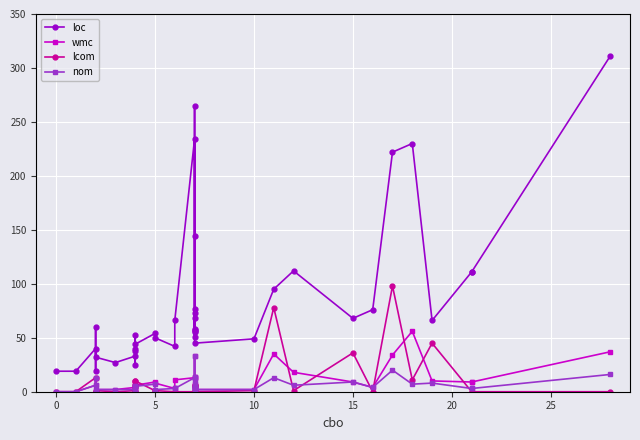

What are all the series names shown in the legend?

loc, wmc, lcom, nom